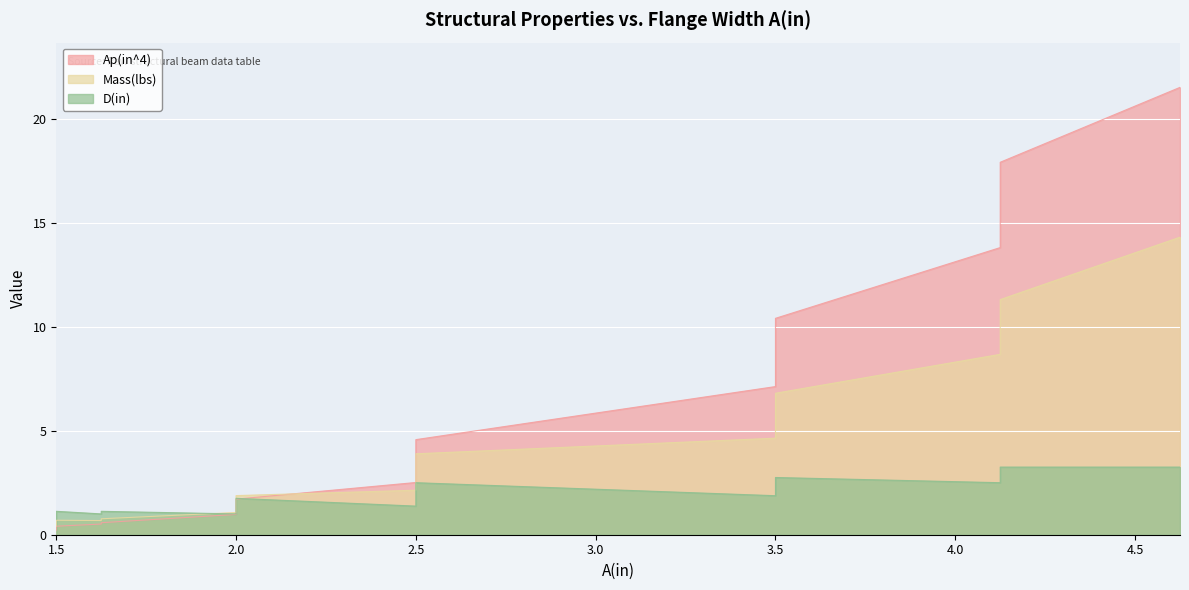

What is the difference between the second highest and minimum values in the D(in) series?

2.5